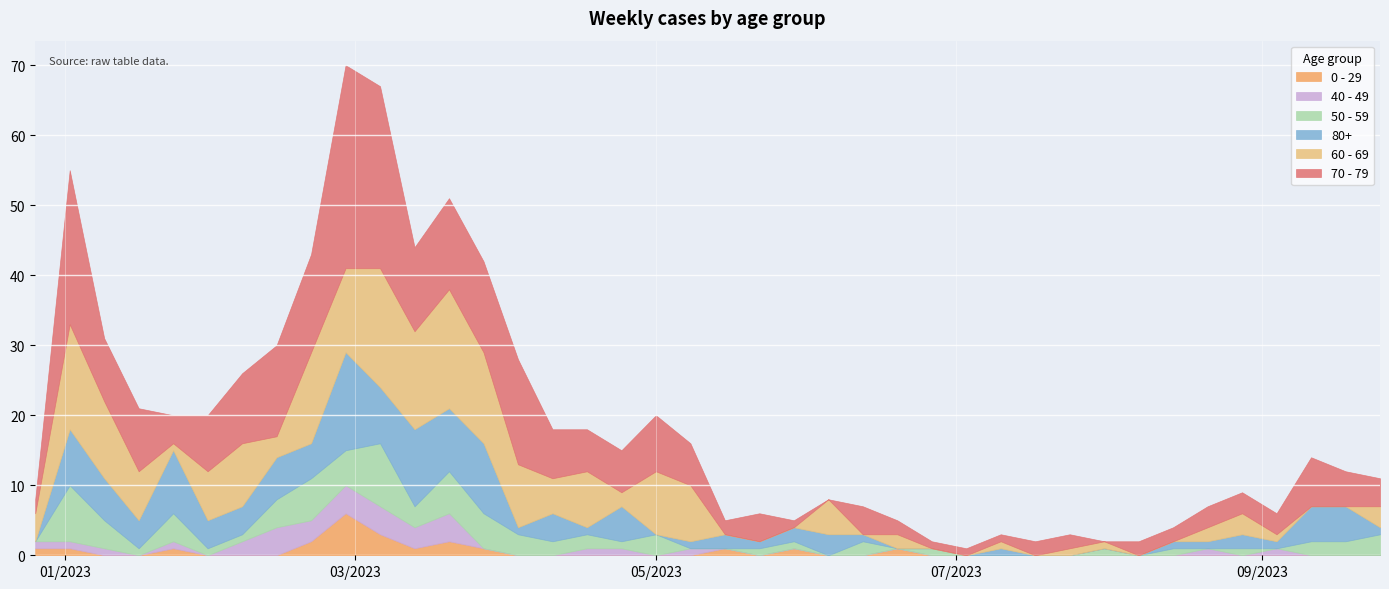

Which series ends up on top after the final intersection of 50 - 59 and 70 - 79?

70 - 79